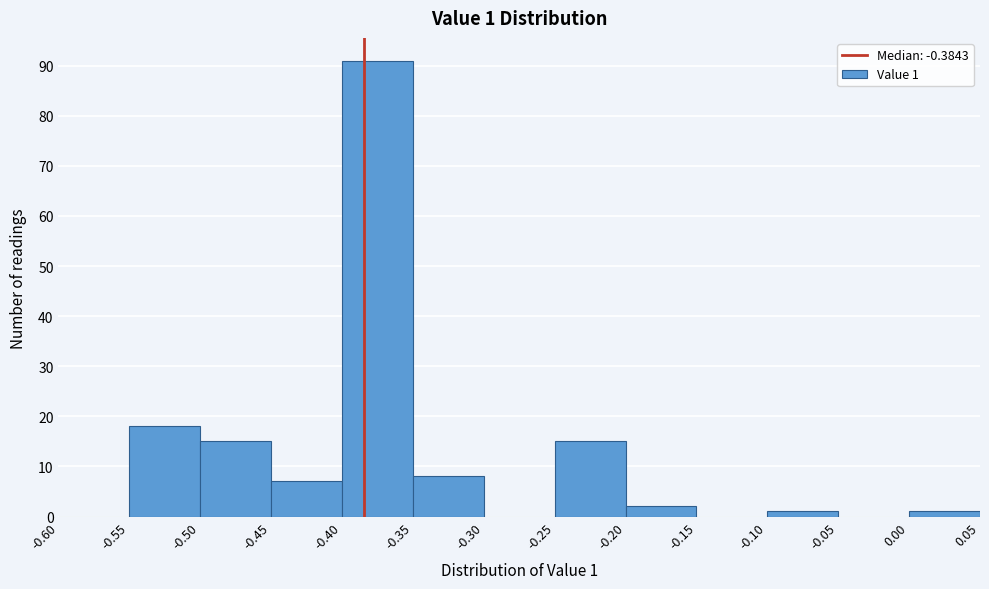

Over which range of the x-axis is the bar tallest?

-0.40 to -0.35